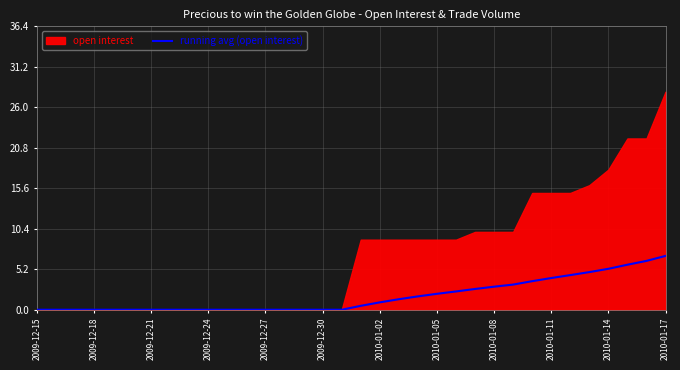

True or false: running avg (open interest) has a value of 3.9 at 2009-12-30.

False